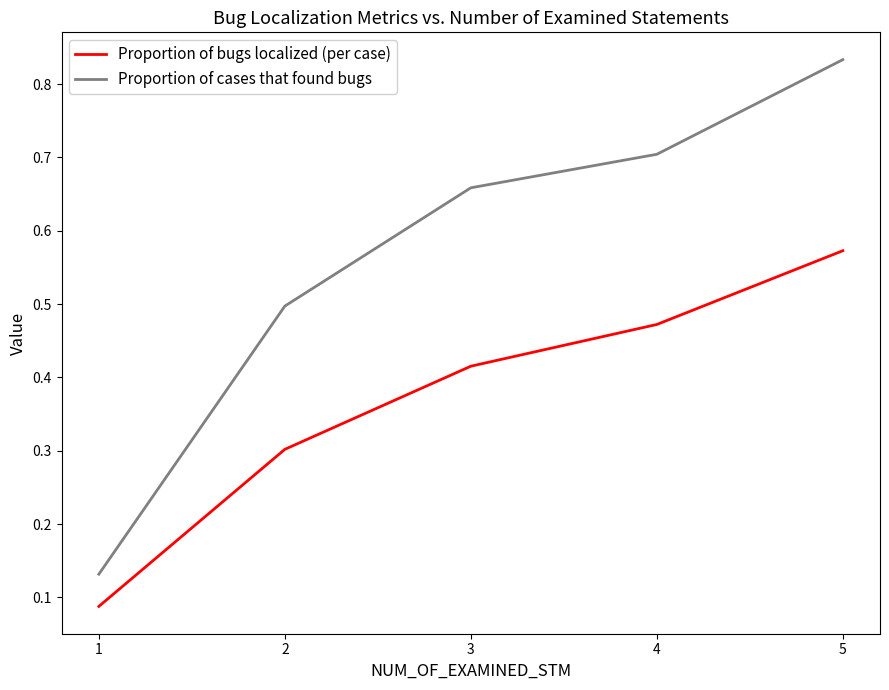

What is the total value across all series at 4?

1.2